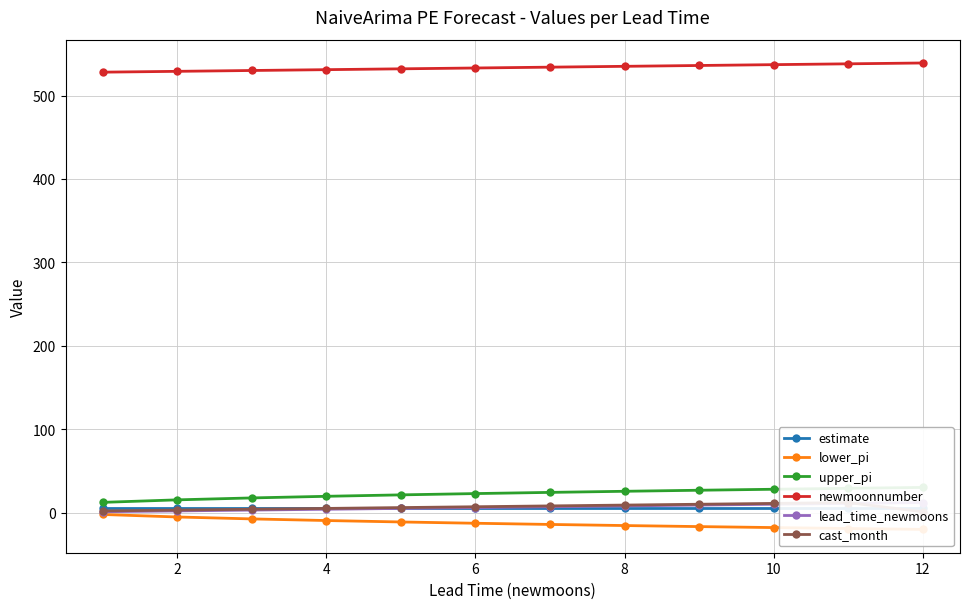

How many values in the upper_pi series exceed 24?

6